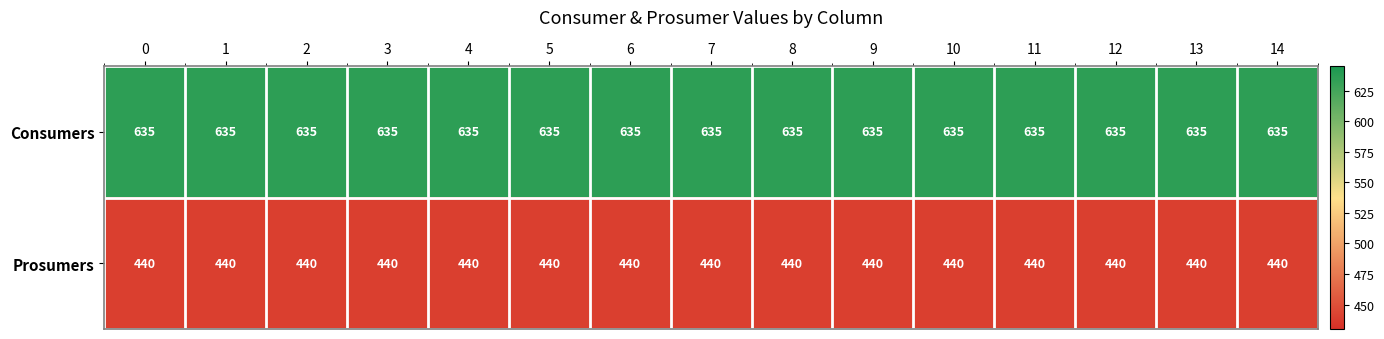

Count the number of data series in this chart.

2